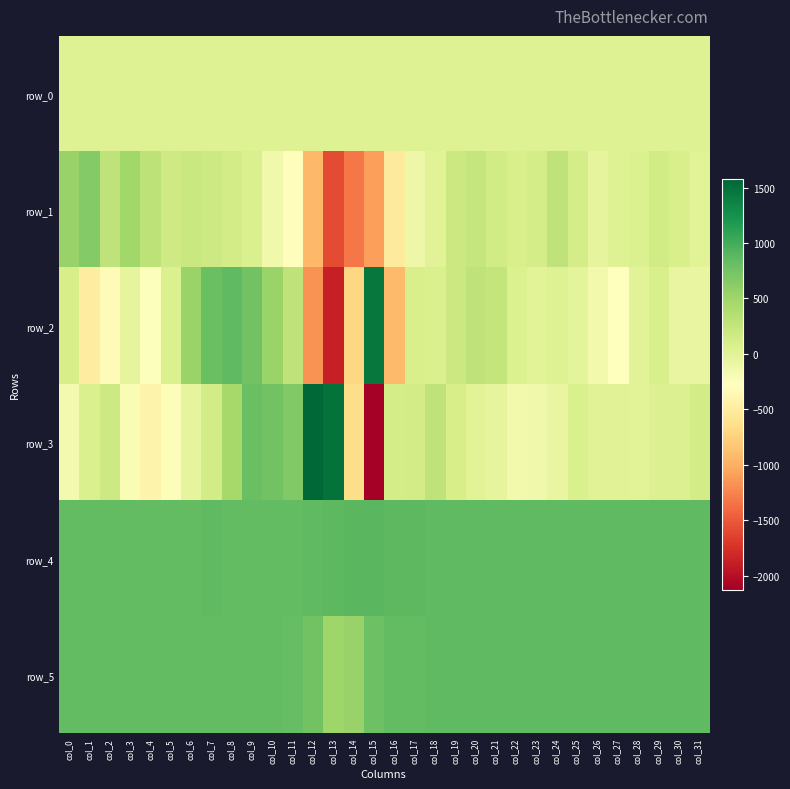

Which category has the highest value in the row_3 series?

col_12